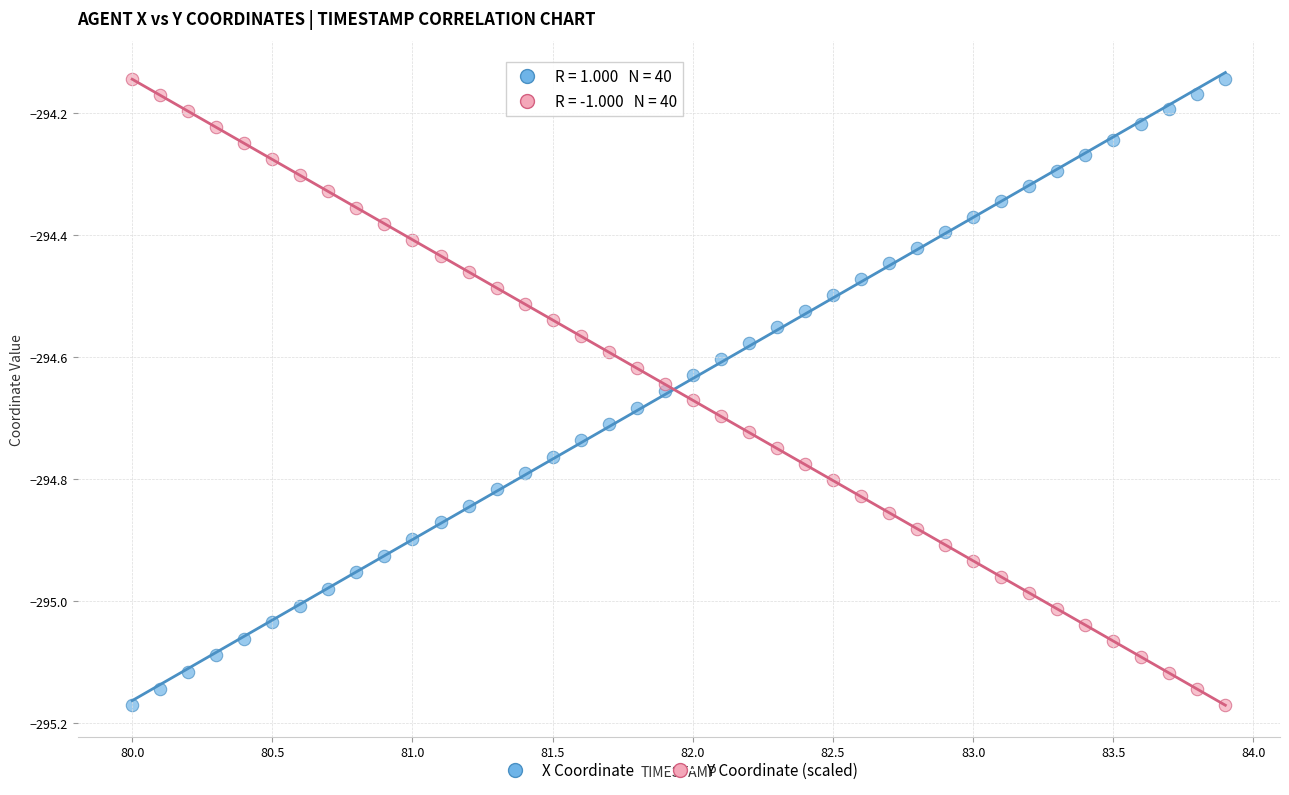

Across all data points, what is the range of X values (max minus min)?

3.9